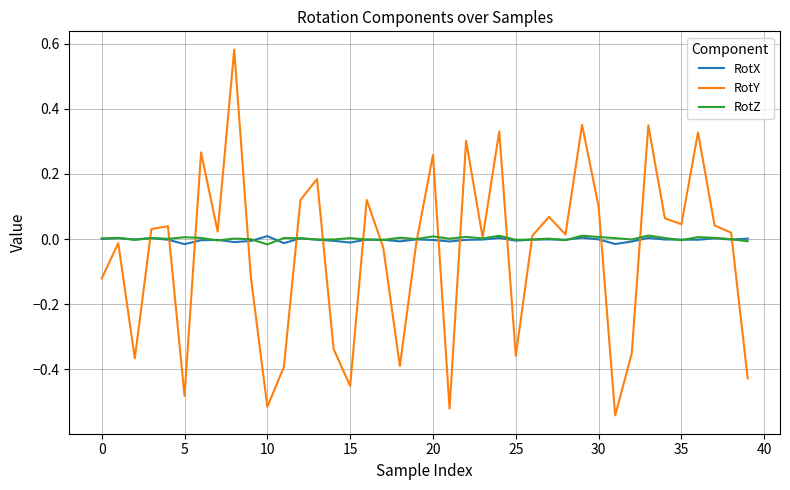

In RotX, how many points are higher than both neighbors (excluding endpoints)?

12